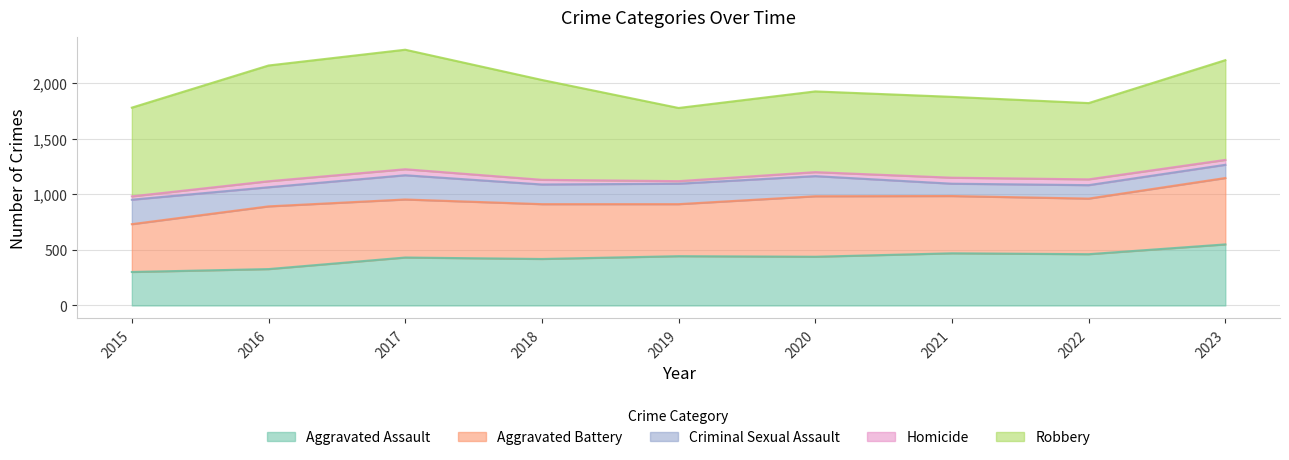

At which category is the sum across all series the highest?

2017